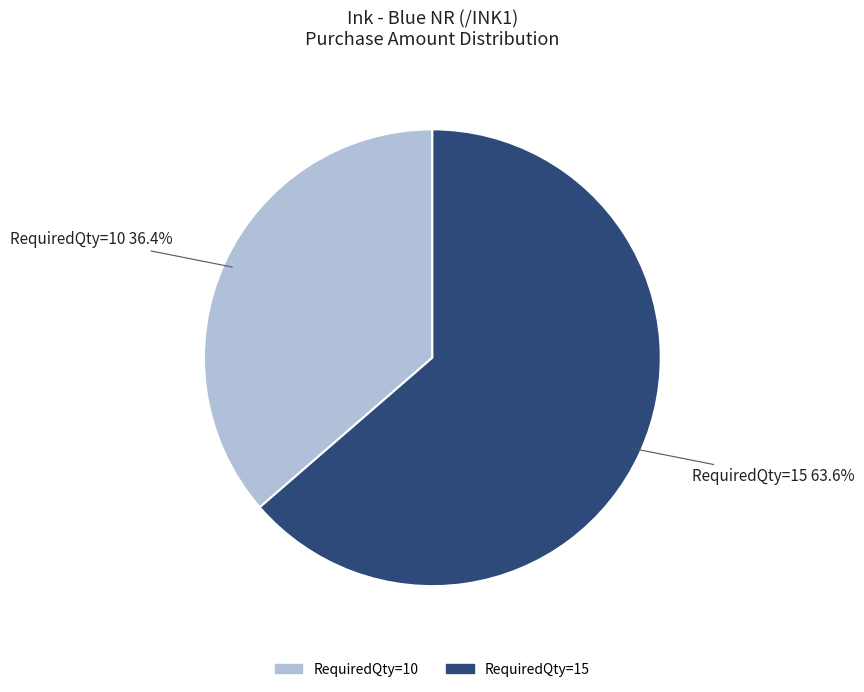

Which category has the biggest portion of the pie?

RequiredQty=15